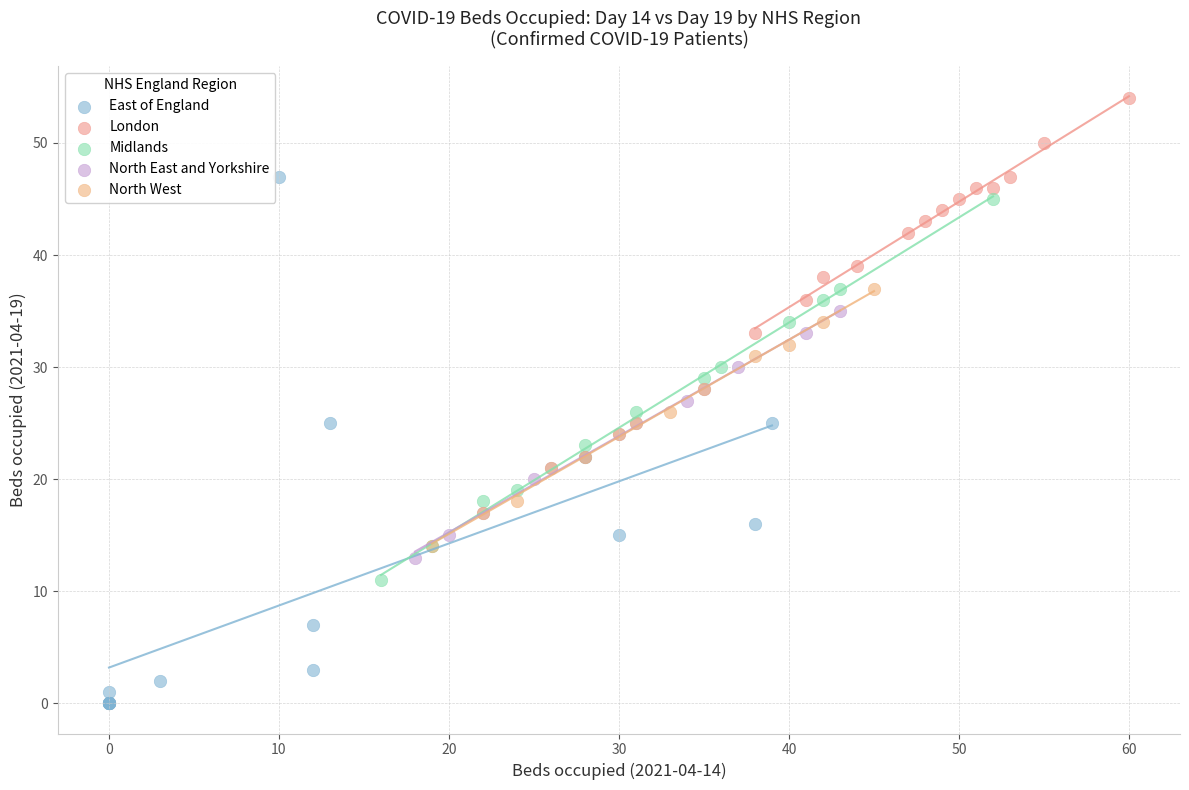

Which series contains the highest Y value?

London